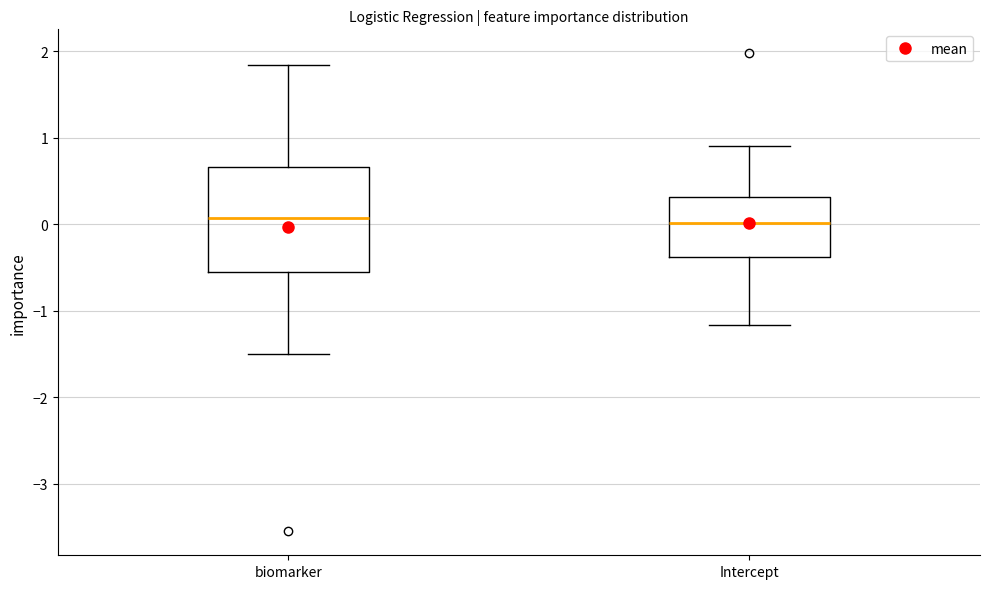

Where does the lower whisker of the box for biomarker end on the y-axis? The values are not printed on the chart, so give them approximately, as read against the axis.

-1.5